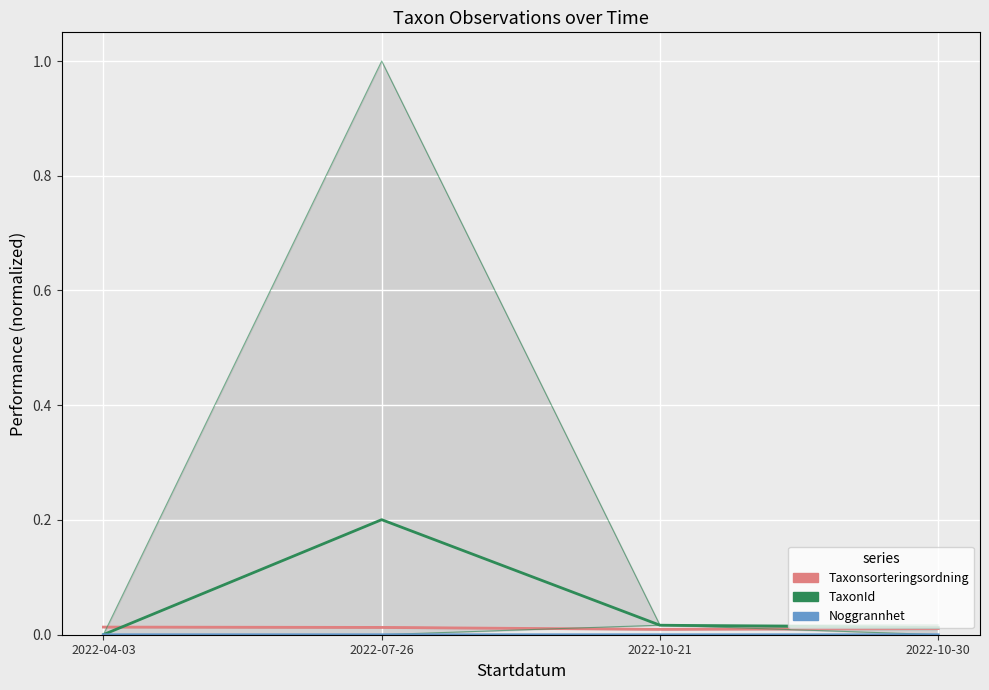

How many interior local valleys does the Taxonsorteringsordning series have?

1